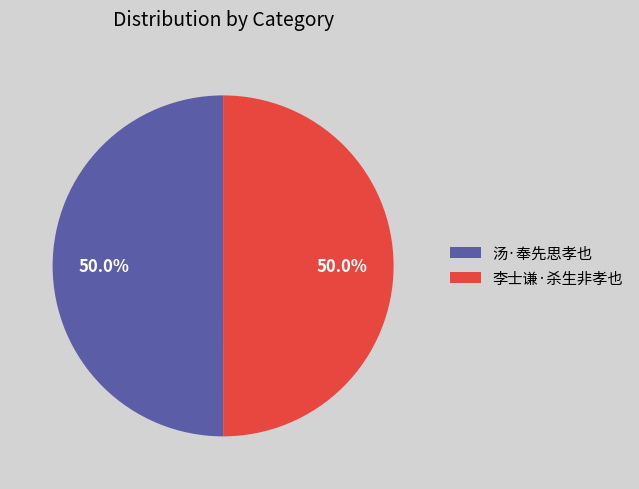

To the nearest percent, what portion does 汤·奉先思孝也 represent?

50%